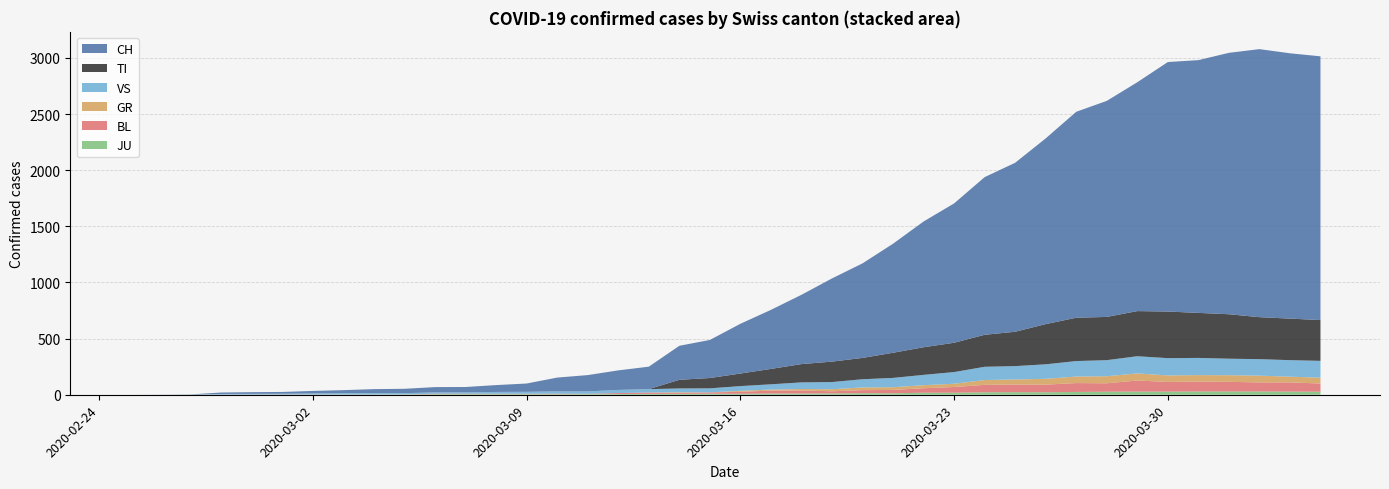

Reading left to right, what are all the values shown in this chart?

CH: 2020-02-25=0	2020-02-26=1	2020-02-27=2	2020-02-28=13	2020-02-29=15	2020-03-01=16	2020-03-02=22	2020-03-03=27	2020-03-04=35	2020-03-05=39	2020-03-06=47	2020-03-07=48	2020-03-08=61	2020-03-09=74	2020-03-10=123	2020-03-11=145	2020-03-12=174	2020-03-13=200	2020-03-14=303	2020-03-15=339	2020-03-16=443	2020-03-17=526	2020-03-18=617	2020-03-19=741	2020-03-20=842	2020-03-21=971	2020-03-22=1120	2020-03-23=1241	2020-03-24=1404	2020-03-25=1505	2020-03-26=1654	2020-03-27=1834	2020-03-28=1924	2020-03-29=2038	2020-03-30=2222	2020-03-31=2251	2020-04-01=2328	2020-04-02=2387	2020-04-03=2363	2020-04-04=2349
TI: 2020-02-25=0	2020-02-26=0	2020-02-27=0	2020-02-28=0	2020-02-29=0	2020-03-01=0	2020-03-02=0	2020-03-03=0	2020-03-04=0	2020-03-05=0	2020-03-06=0	2020-03-07=0	2020-03-08=0	2020-03-09=0	2020-03-10=0	2020-03-11=0	2020-03-12=0	2020-03-13=0	2020-03-14=77	2020-03-15=92	2020-03-16=112	2020-03-17=137	2020-03-18=163	2020-03-19=182	2020-03-20=190	2020-03-21=224	2020-03-22=246	2020-03-23=261	2020-03-24=285	2020-03-25=306	2020-03-26=358	2020-03-27=386	2020-03-28=385	2020-03-29=402	2020-03-30=415	2020-03-31=401	2020-04-01=396	2020-04-02=374	2020-04-03=370	2020-04-04=363
GR: 2020-02-25=0	2020-02-26=0	2020-02-27=0	2020-02-28=0	2020-02-29=0	2020-03-01=0	2020-03-02=0	2020-03-03=0	2020-03-04=0	2020-03-05=0	2020-03-06=0	2020-03-07=0	2020-03-08=0	2020-03-09=0	2020-03-10=0	2020-03-11=0	2020-03-12=0	2020-03-13=0	2020-03-14=6	2020-03-15=0	2020-03-16=9	2020-03-17=9	2020-03-18=13	2020-03-19=18	2020-03-20=24	2020-03-21=24	2020-03-22=27	2020-03-23=29	2020-03-24=43	2020-03-25=45	2020-03-26=52	2020-03-27=58	2020-03-28=63	2020-03-29=63	2020-03-30=58	2020-03-31=58	2020-04-01=59	2020-04-02=60	2020-04-03=51	2020-04-04=52
VS: 2020-02-25=0	2020-02-26=0	2020-02-27=0	2020-02-28=6	2020-02-29=6	2020-03-01=7	2020-03-02=10	2020-03-03=12	2020-03-04=13	2020-03-05=11	2020-03-06=12	2020-03-07=12	2020-03-08=16	2020-03-09=17	2020-03-10=20	2020-03-11=21	2020-03-12=28	2020-03-13=30	2020-03-14=34	2020-03-15=36	2020-03-16=42	2020-03-17=47	2020-03-18=59	2020-03-19=64	2020-03-20=73	2020-03-21=83	2020-03-22=92	2020-03-23=104	2020-03-24=118	2020-03-25=119	2020-03-26=129	2020-03-27=138	2020-03-28=143	2020-03-29=153	2020-03-30=154	2020-03-31=153	2020-04-01=147	2020-04-02=147	2020-04-03=147	2020-04-04=150
BL: 2020-02-25=0	2020-02-26=0	2020-02-27=0	2020-02-28=0	2020-02-29=1	2020-03-01=1	2020-03-02=1	2020-03-03=1	2020-03-04=1	2020-03-05=1	2020-03-06=4	2020-03-07=4	2020-03-08=4	2020-03-09=4	2020-03-10=5	2020-03-11=3	2020-03-12=9	2020-03-13=12	2020-03-14=8	2020-03-15=12	2020-03-16=17	2020-03-17=26	2020-03-18=27	2020-03-19=19	2020-03-20=27	2020-03-21=30	2020-03-22=40	2020-03-23=51	2020-03-24=66	2020-03-25=68	2020-03-26=68	2020-03-27=79	2020-03-28=75	2020-03-29=99	2020-03-30=86	2020-03-31=88	2020-04-01=86	2020-04-02=81	2020-04-03=82	2020-04-04=73
JU: 2020-02-25=0	2020-02-26=0	2020-02-27=1	2020-02-28=1	2020-02-29=1	2020-03-01=1	2020-03-02=1	2020-03-03=1	2020-03-04=1	2020-03-05=2	2020-03-06=5	2020-03-07=5	2020-03-08=5	2020-03-09=5	2020-03-10=5	2020-03-11=6	2020-03-12=6	2020-03-13=8	2020-03-14=8	2020-03-15=9	2020-03-16=9	2020-03-17=11	2020-03-18=11	2020-03-19=12	2020-03-20=14	2020-03-21=13	2020-03-22=18	2020-03-23=18	2020-03-24=22	2020-03-25=23	2020-03-26=22	2020-03-27=25	2020-03-28=27	2020-03-29=28	2020-03-30=28	2020-03-31=29	2020-04-01=29	2020-04-02=29	2020-04-03=28	2020-04-04=27